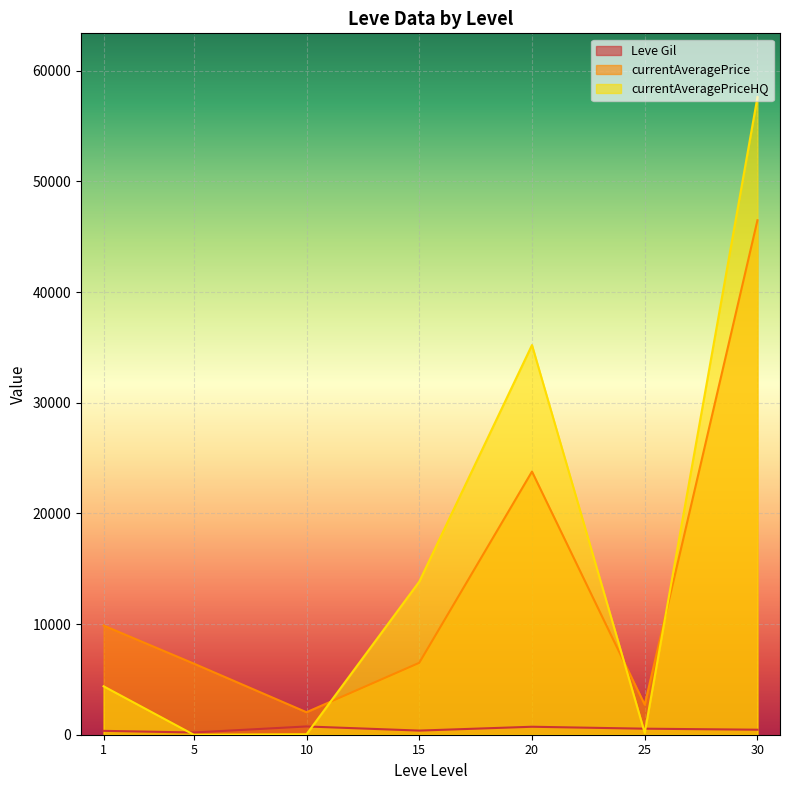

What is the difference between the second highest and second lowest values in the currentAveragePrice series?

21064.7